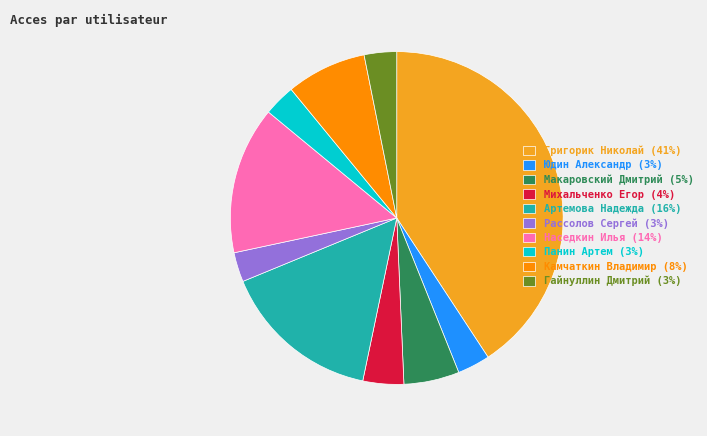

Which category has the biggest portion of the pie?

Григорик Николай